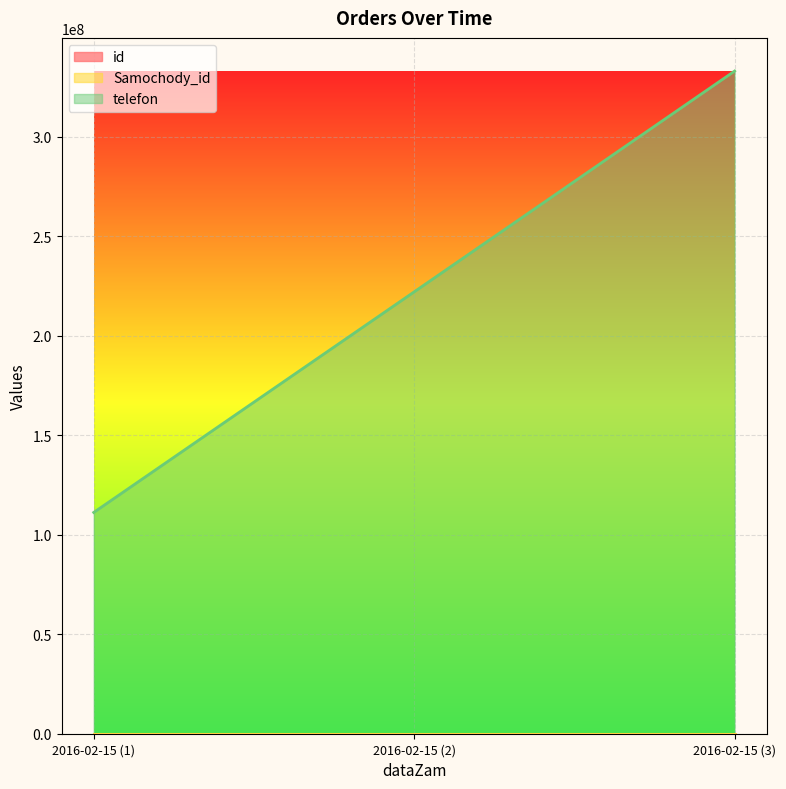

How many lines are shown in the chart?

3